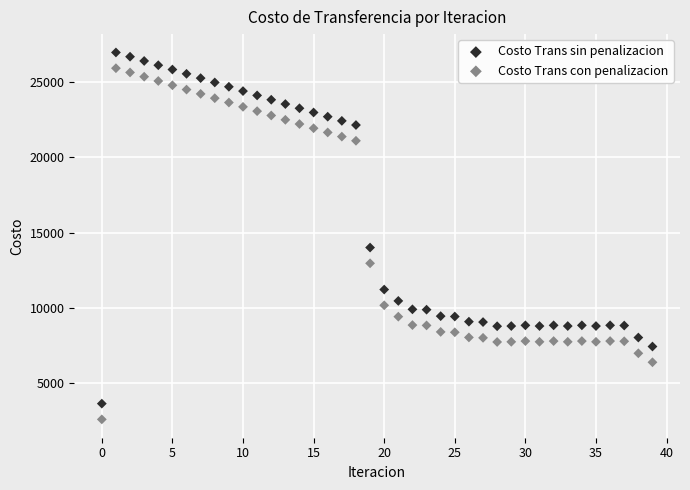

Across all series, what Y value is closest to 14779?

14006.8